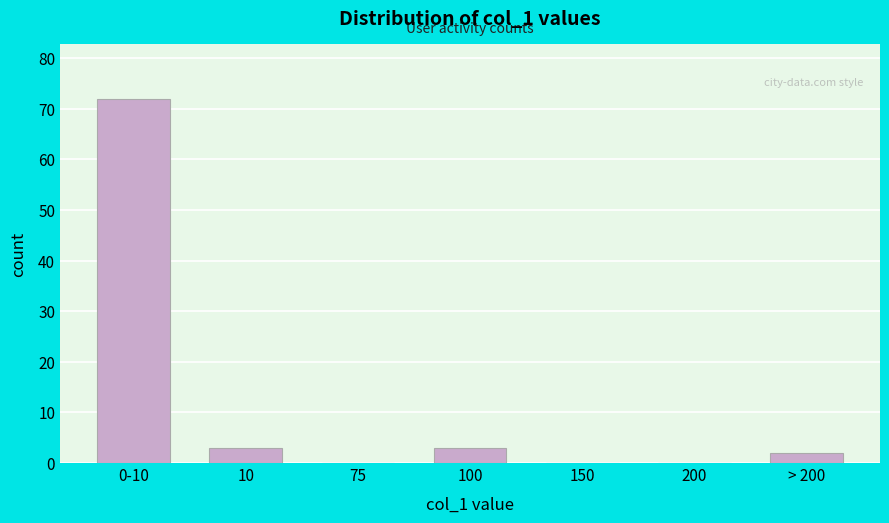

Reading left to right, transcribe all the data shown in this chart.

0-10=72	10=3	75=0	100=3	150=0	200=0	> 200=2